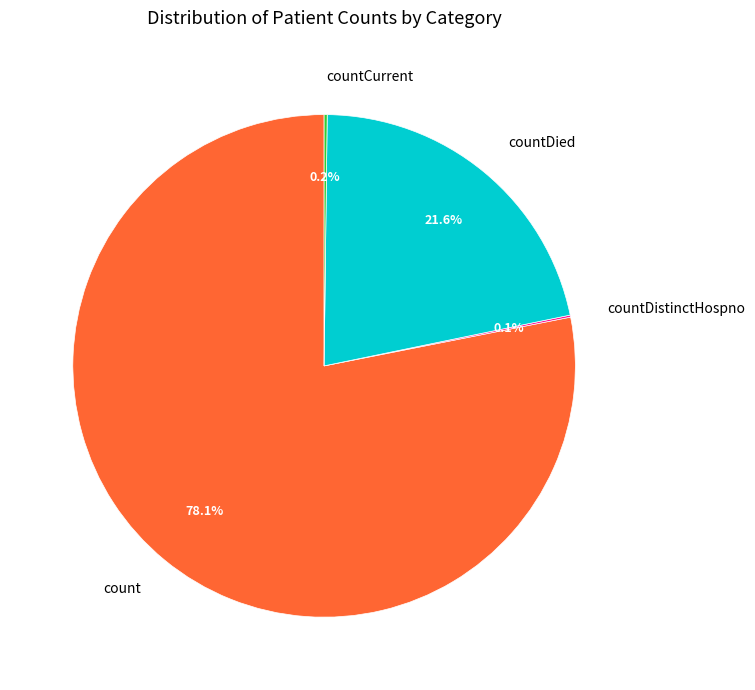

To the nearest percent, what percentage of the pie is count?

78%